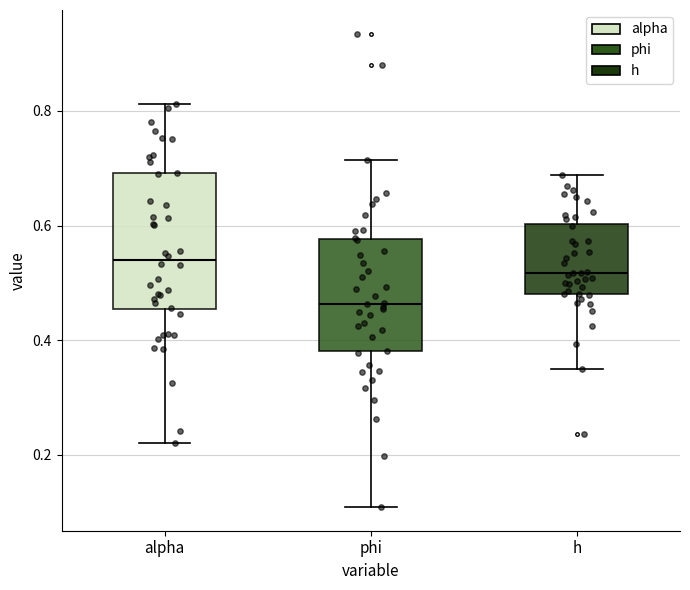

Which box is the tallest, from its lower edge to its upper edge?

alpha